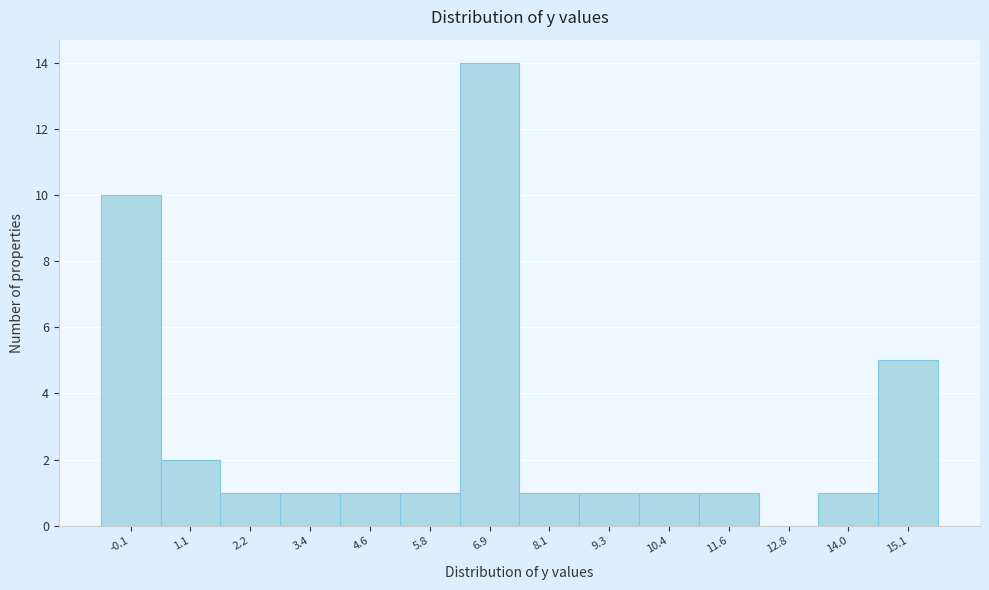

Reading left to right, list all the values displayed in this chart.

-0.1=10	1.1=2	2.2=1	3.4=1	4.6=1	5.8=1	6.9=14	8.1=1	9.3=1	10.4=1	11.6=1	12.8=0	14.0=1	15.1=5